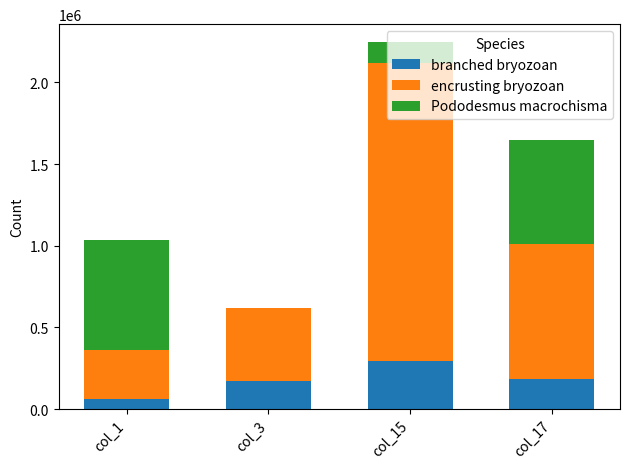

At which label does branched bryozoan reach its peak?

col_15